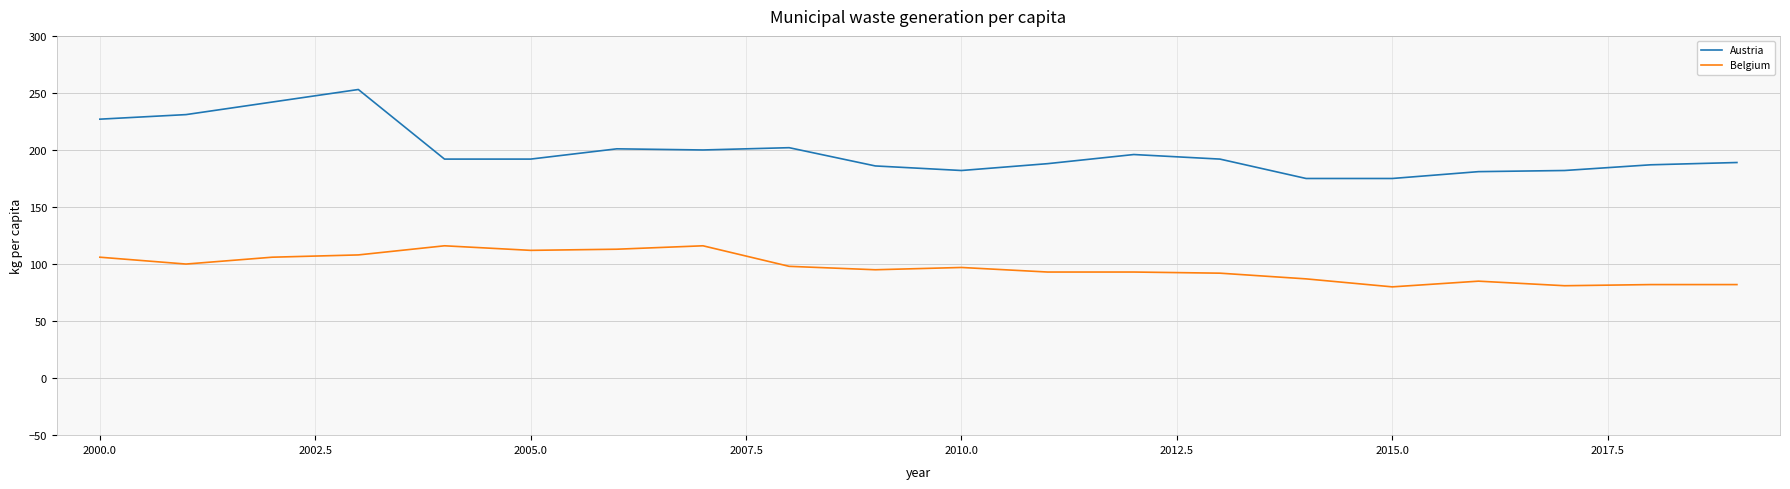

Which series has the largest range (max minus min)?

Austria